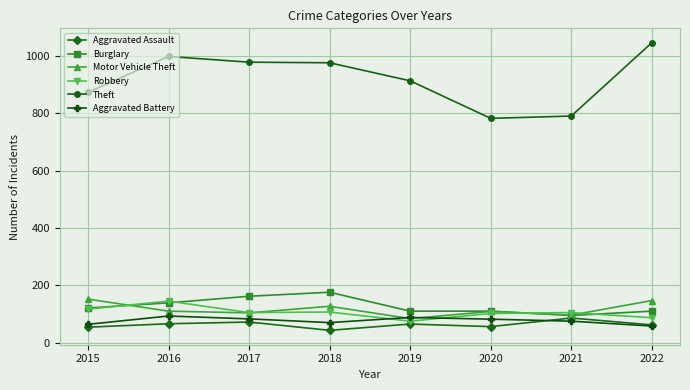

How many interior local peaks does the Motor Vehicle Theft series have?

2